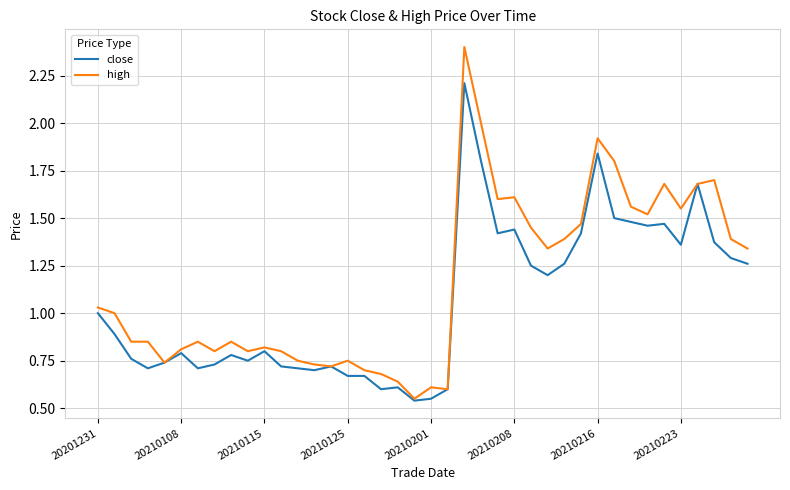

What is the highest value of the high series?

2.4